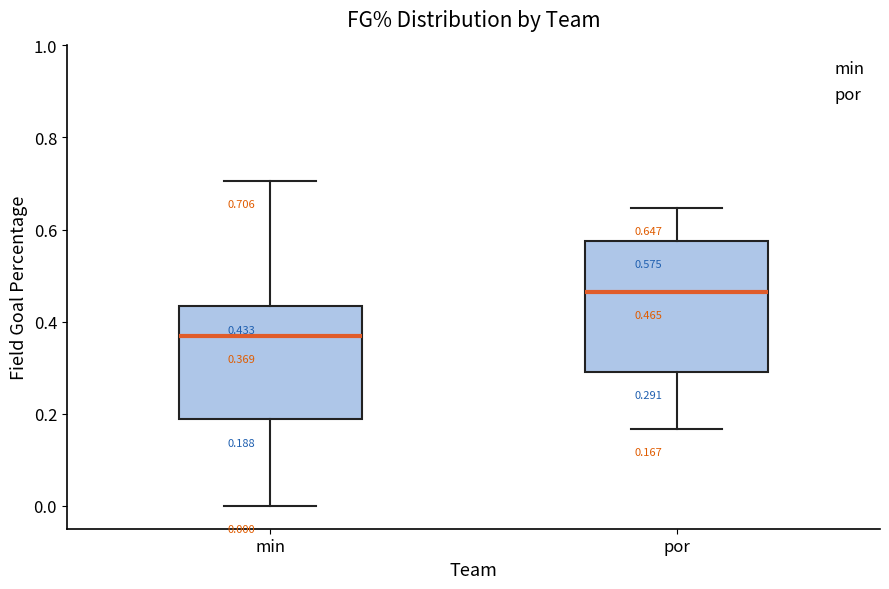

Which box's median line is the lowest?

min